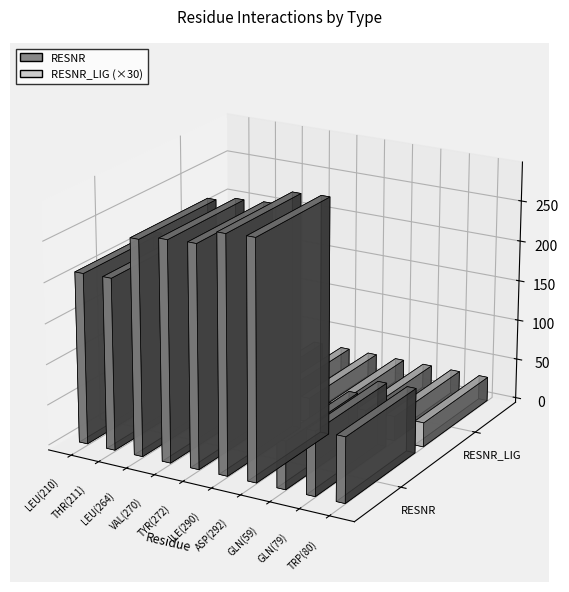

What is the average value of the RESNR_LIG series?

1